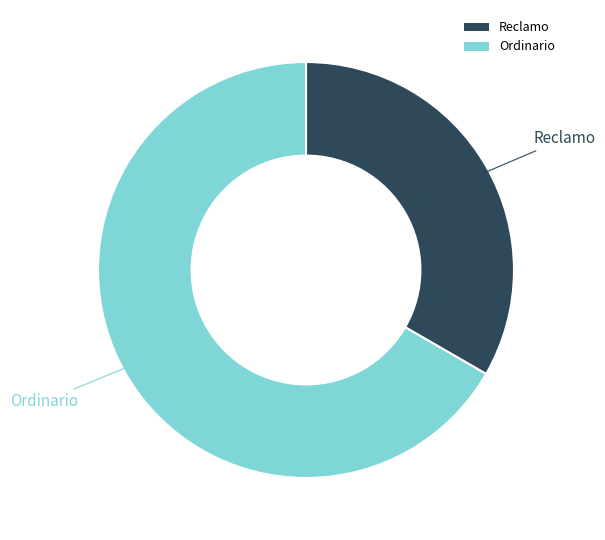

True or false: Ordinario accounts for 67% of the total.

True